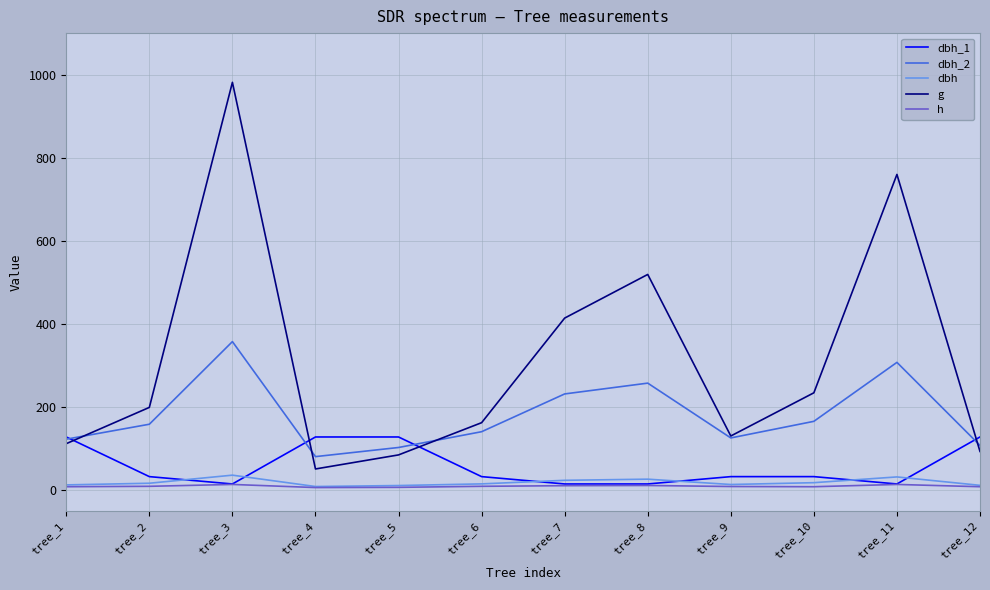

Is this an area chart (filled region under the line)?

No